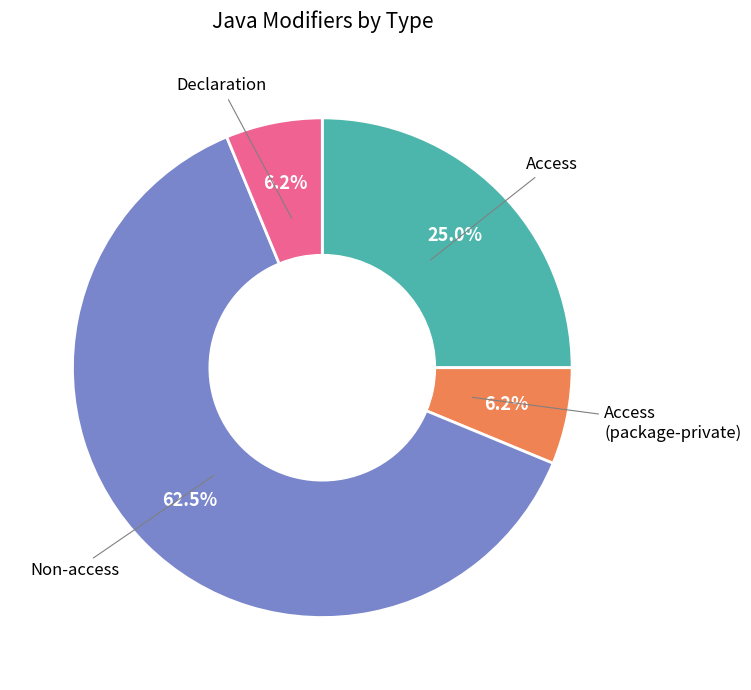

True or false: Declaration accounts for 1% of the total.

False